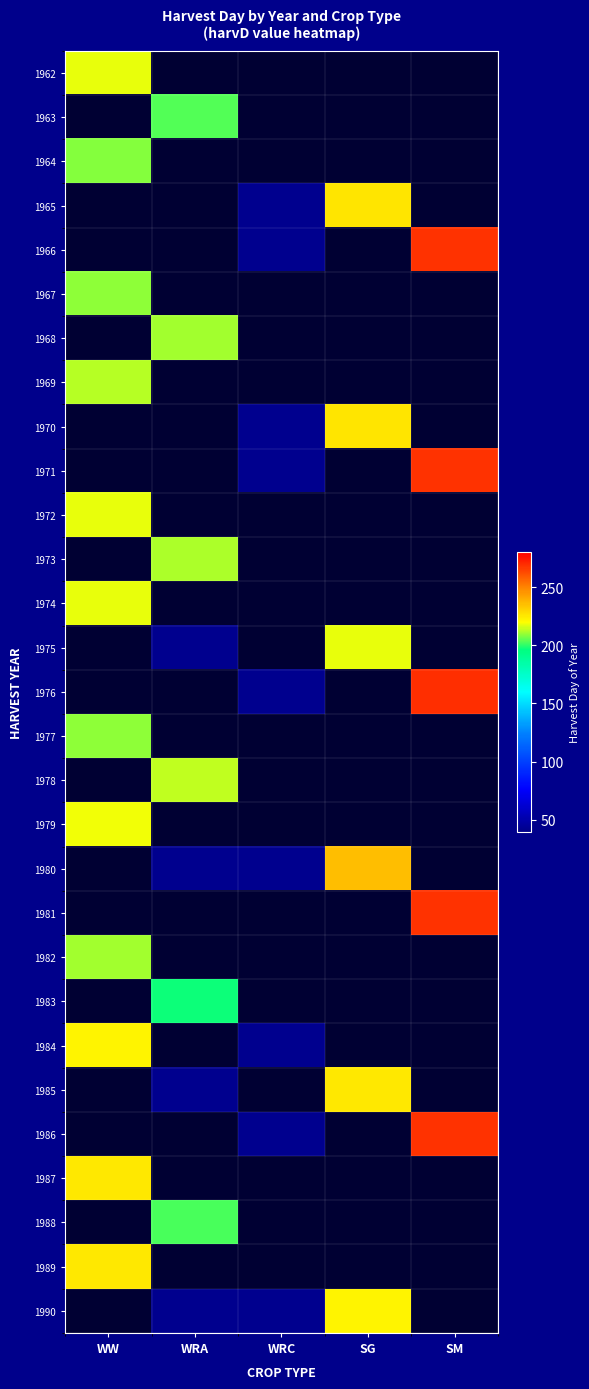

What is the spread (max minus min) of values at WW?

17.0